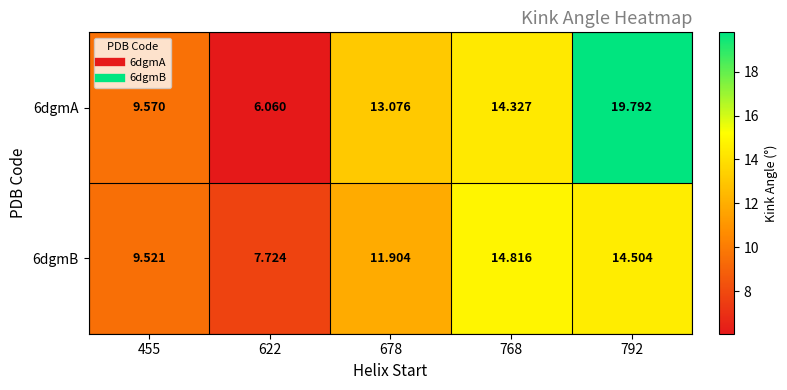

Rank the series by their average value, from highest to lowest.

6dgmA, 6dgmB